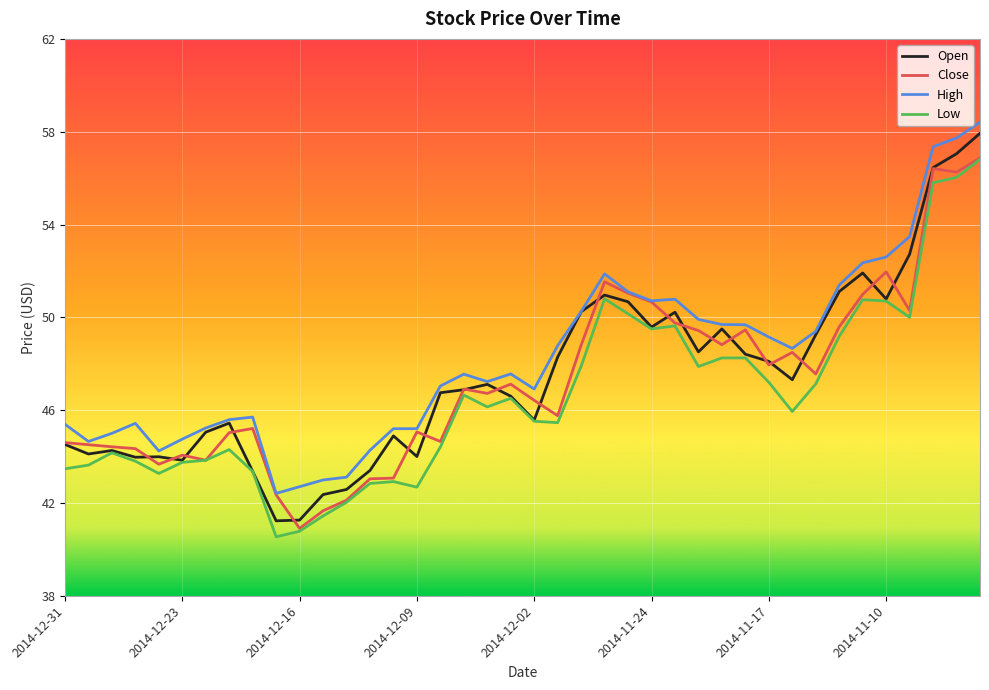

What is the maximum value shown in the chart?

58.4